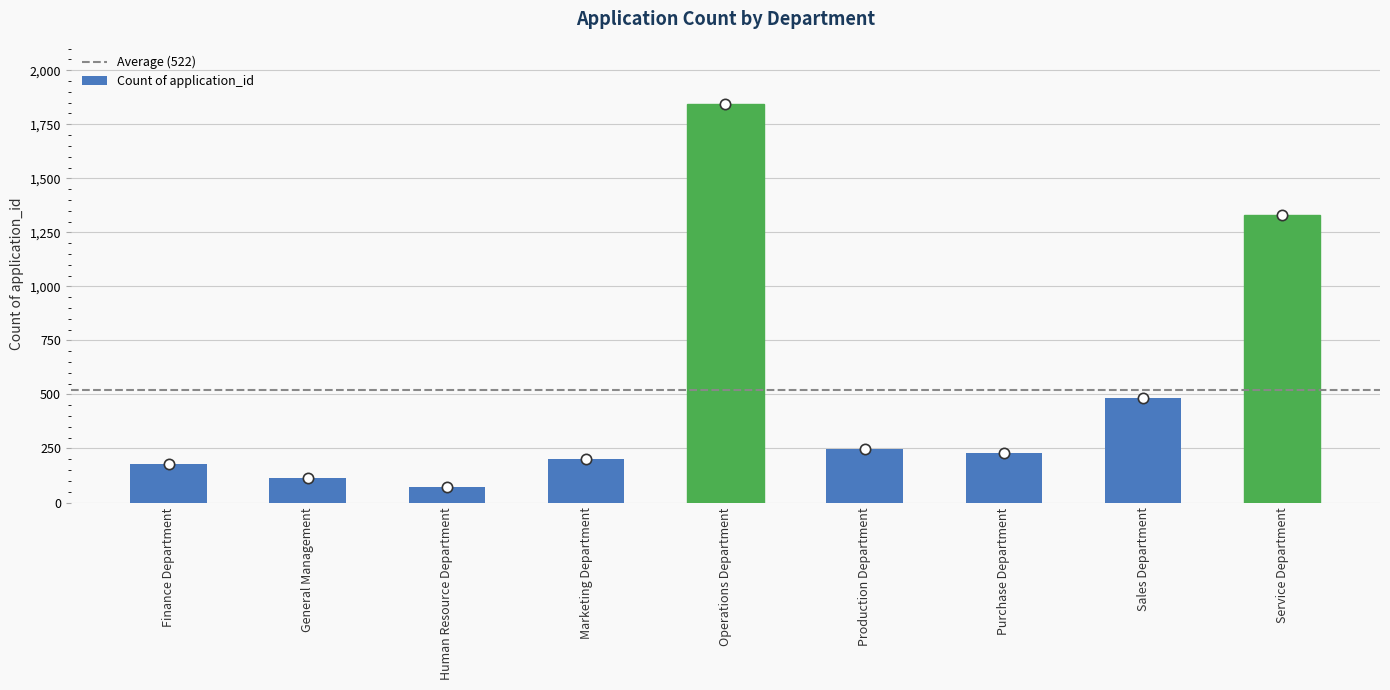

What is the change in value from Finance Department to Purchase Department?

+54